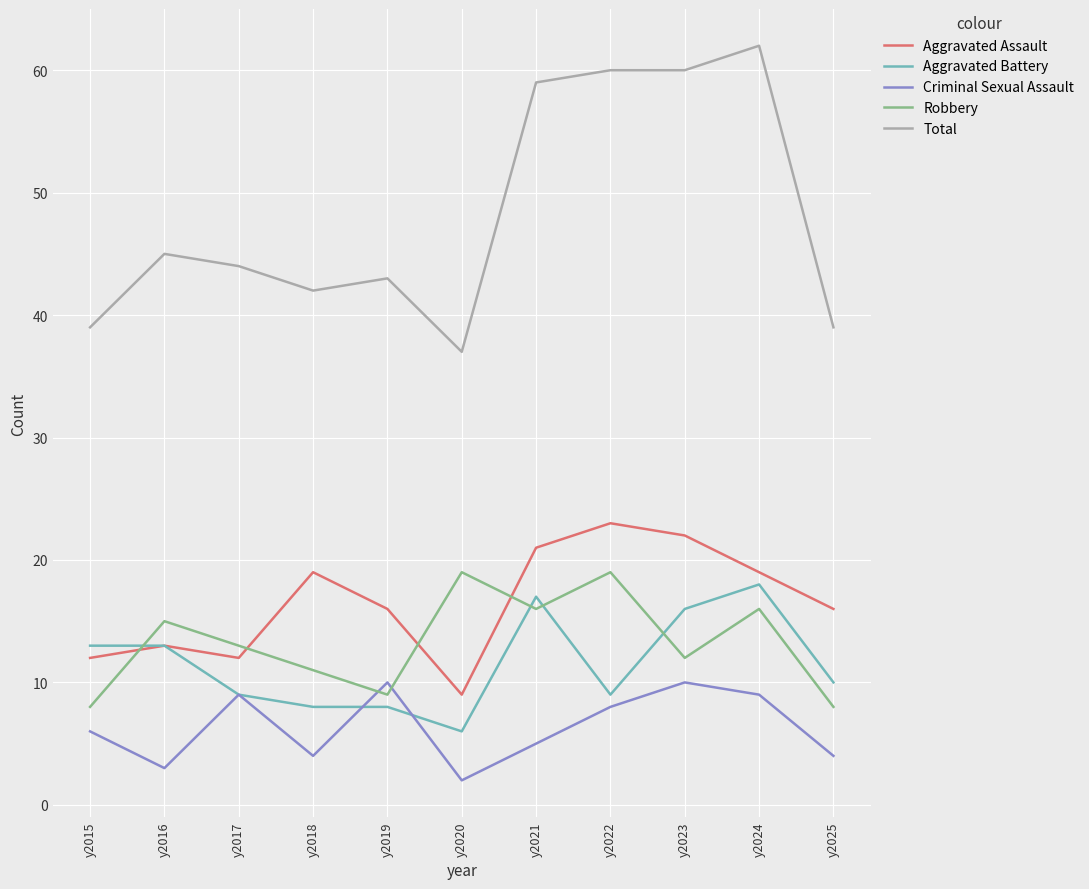

Count the number of data series in this chart.

5